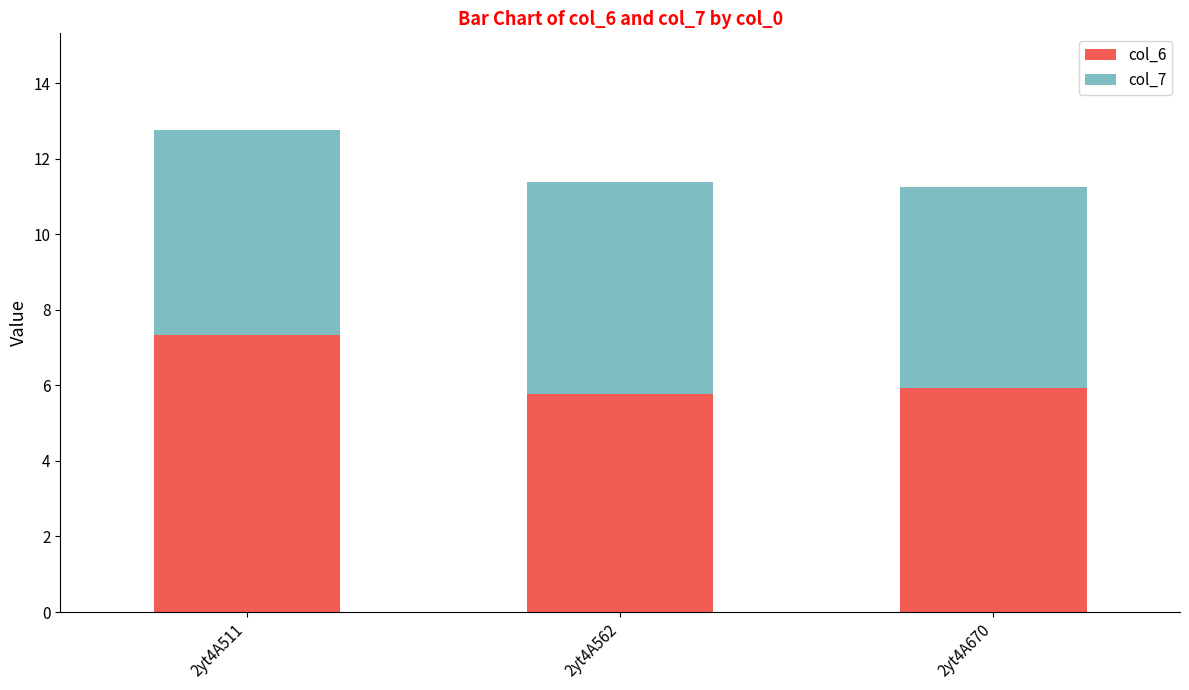

What is the sum of all col_6 values?

19.0